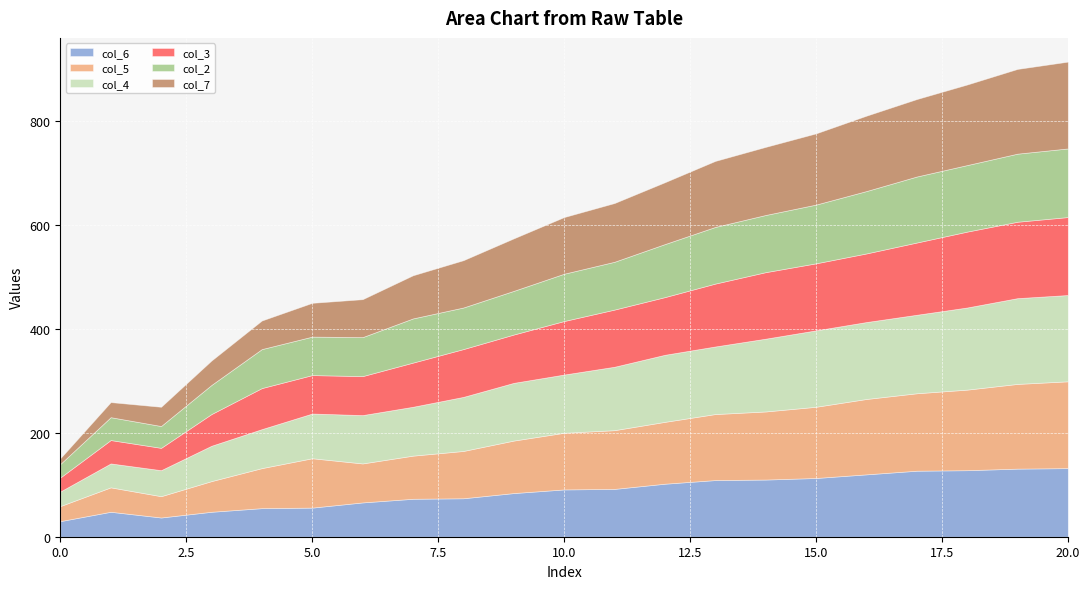

What is the difference between the col_5 values at 20 and 17?

18